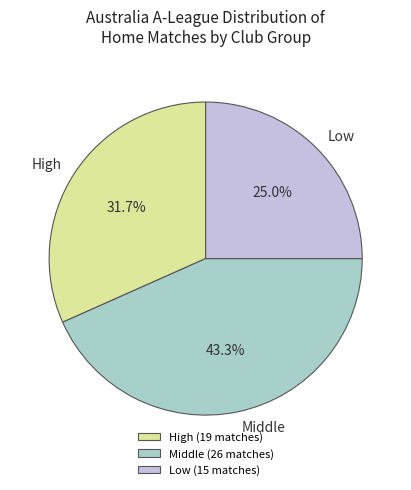

How many segments does this pie chart have?

3